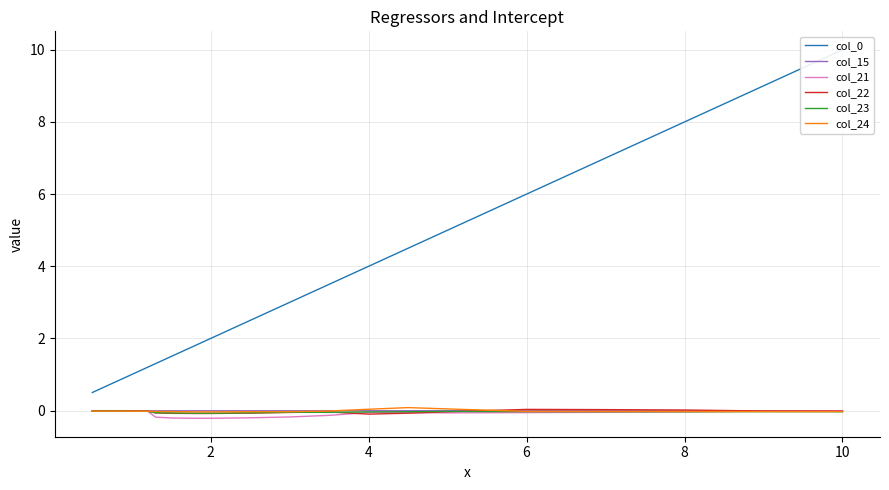

The col_22 series shows -0.0 at 10. True or false?

True